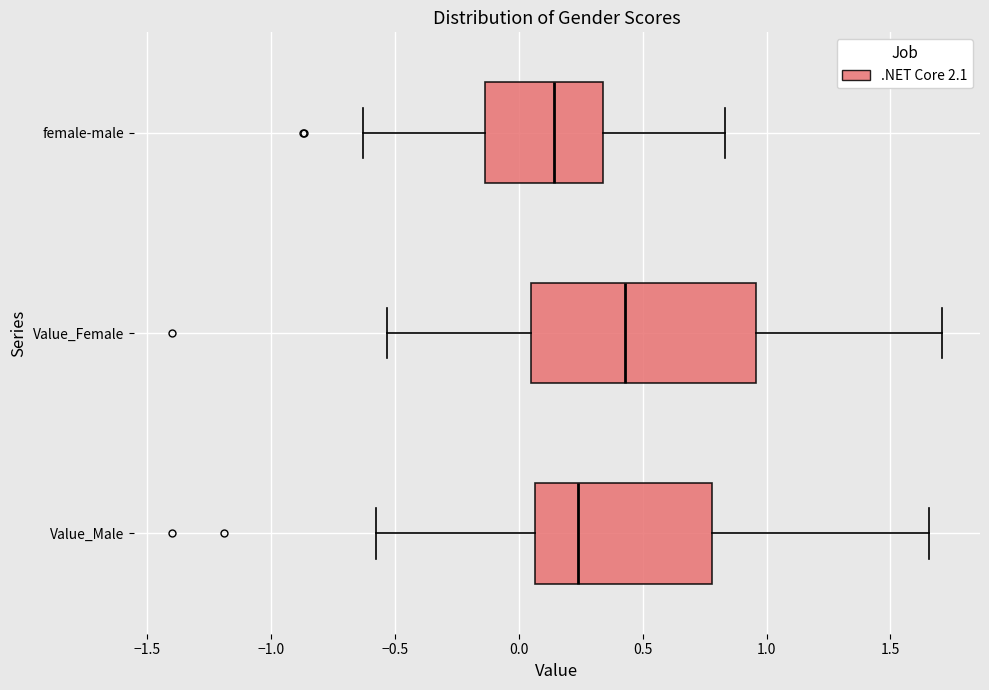

Where does the left whisker of the box for Value_Male end on the x-axis? The values are not printed on the chart, so give them approximately, as read against the axis.

-0.60